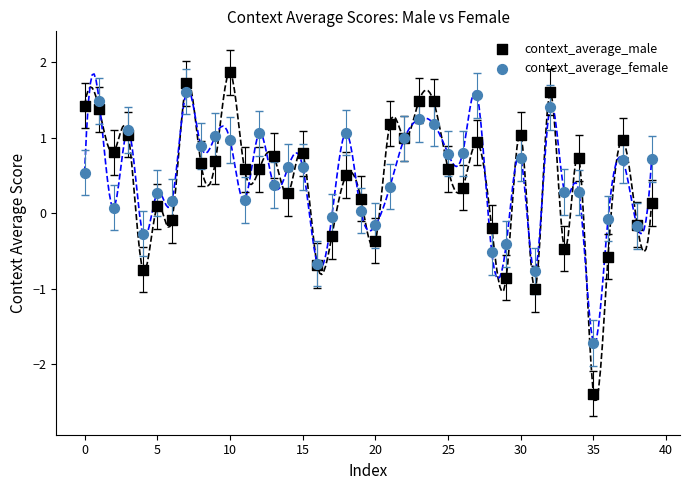

What are all the series names shown in the legend?

context_average_male, context_average_female